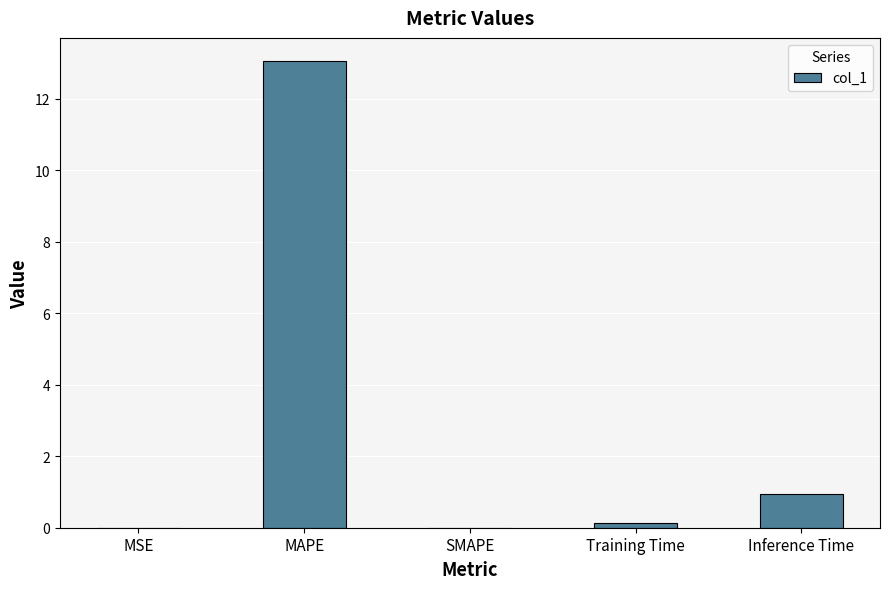

What is the sum of the values at MAPE and SMAPE?

13.0